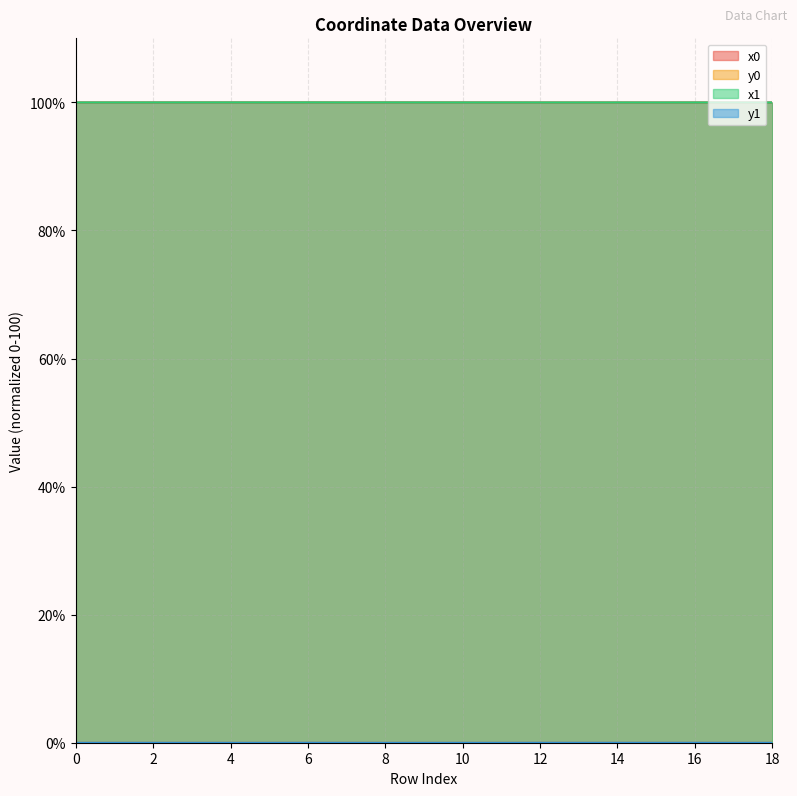

In x1, how many points are lower than both neighbors (excluding endpoints)?

6